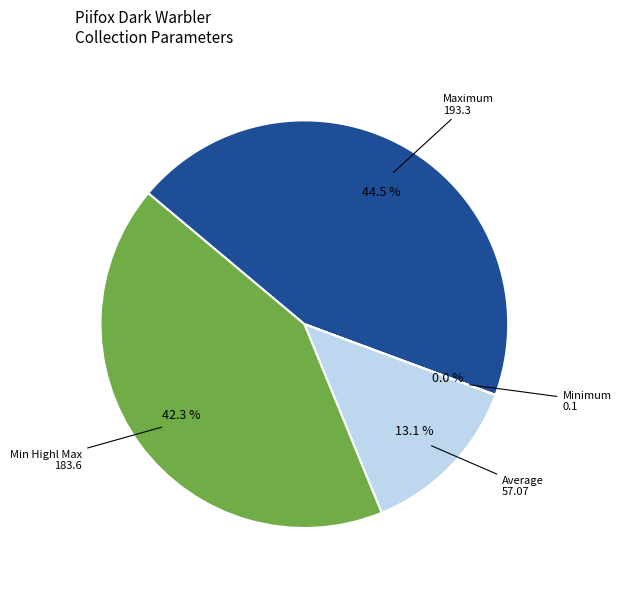

Does any single category account for the majority?

No